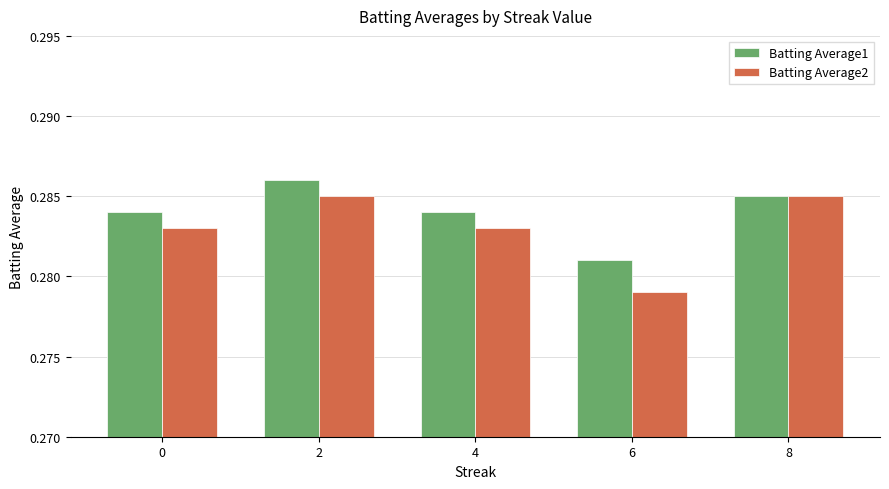

What are all the series names shown in the legend?

Batting Average1, Batting Average2